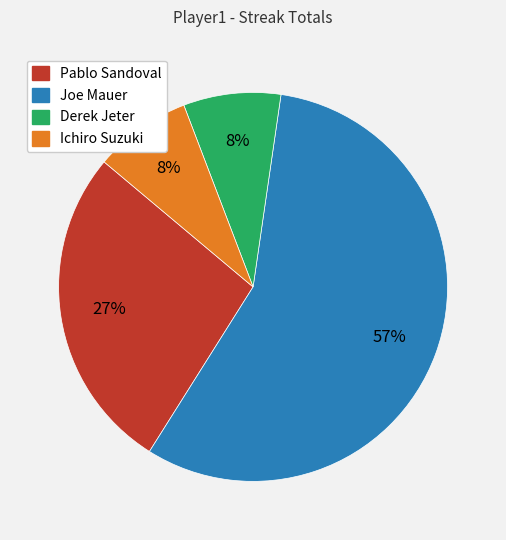

How many slices are in this pie chart?

4